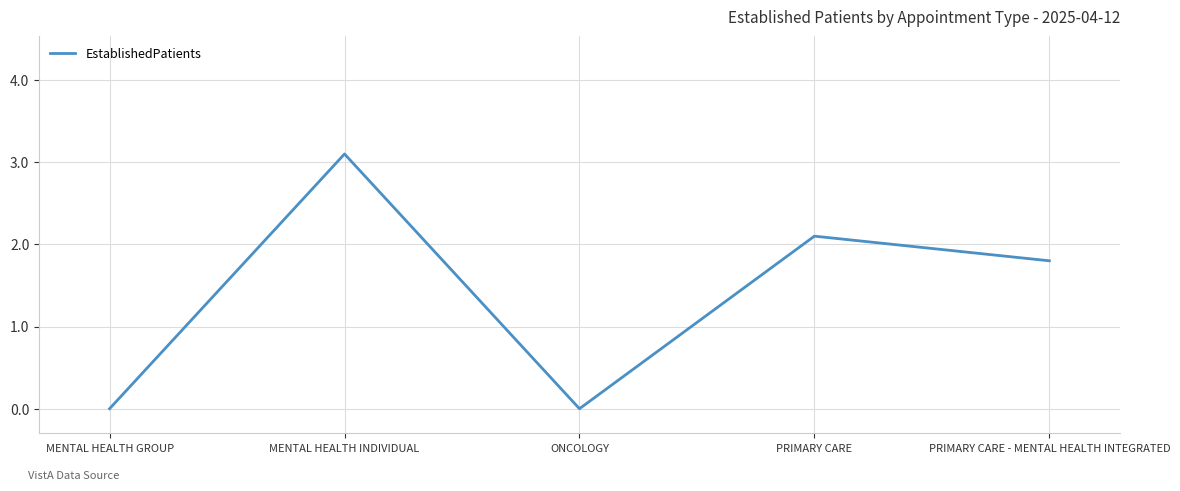

Reading left to right, what are all the values shown in this chart?

MENTAL HEALTH GROUP=0.0	MENTAL HEALTH INDIVIDUAL=3.1	ONCOLOGY=0.0	PRIMARY CARE=2.1	PRIMARY CARE - MENTAL HEALTH INTEGRATED=1.8